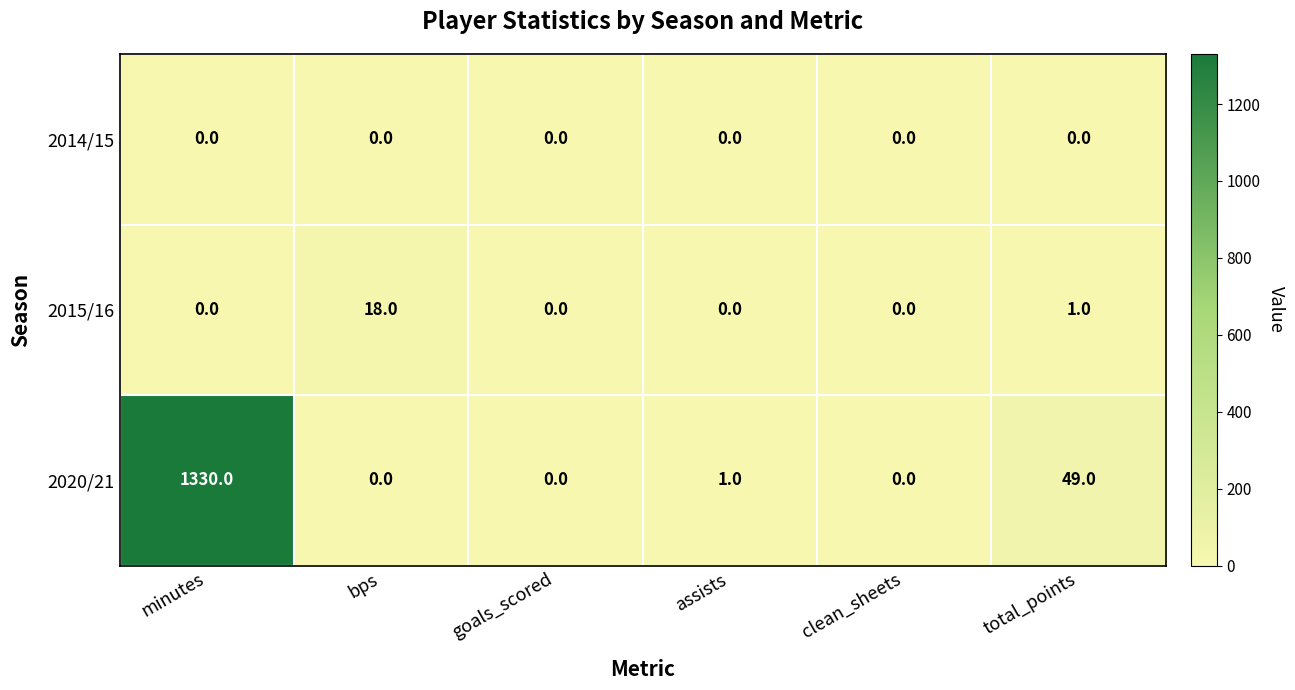

The 2020/21 series shows 1330 at minutes. True or false?

True